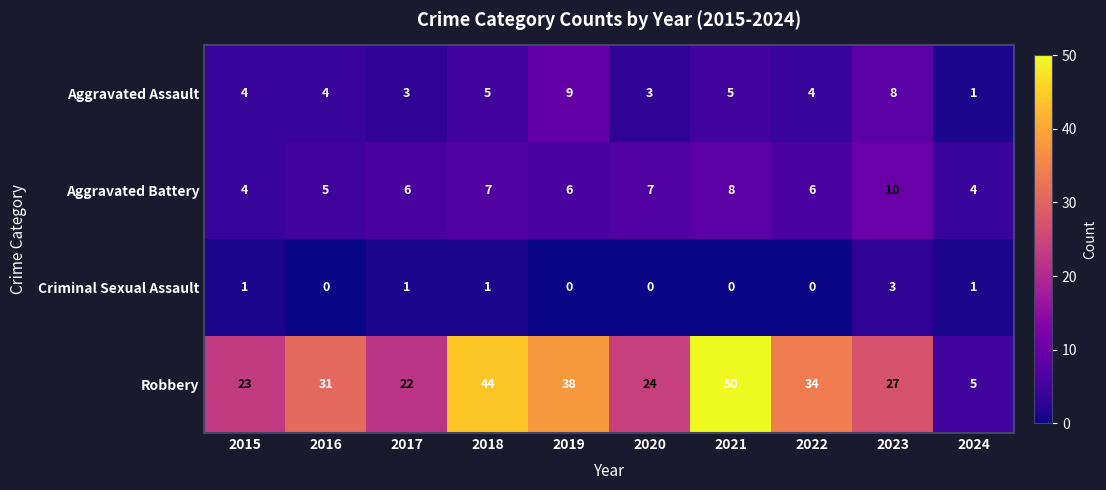

What is the difference between the maximum and second lowest values in the Aggravated Battery series?

6